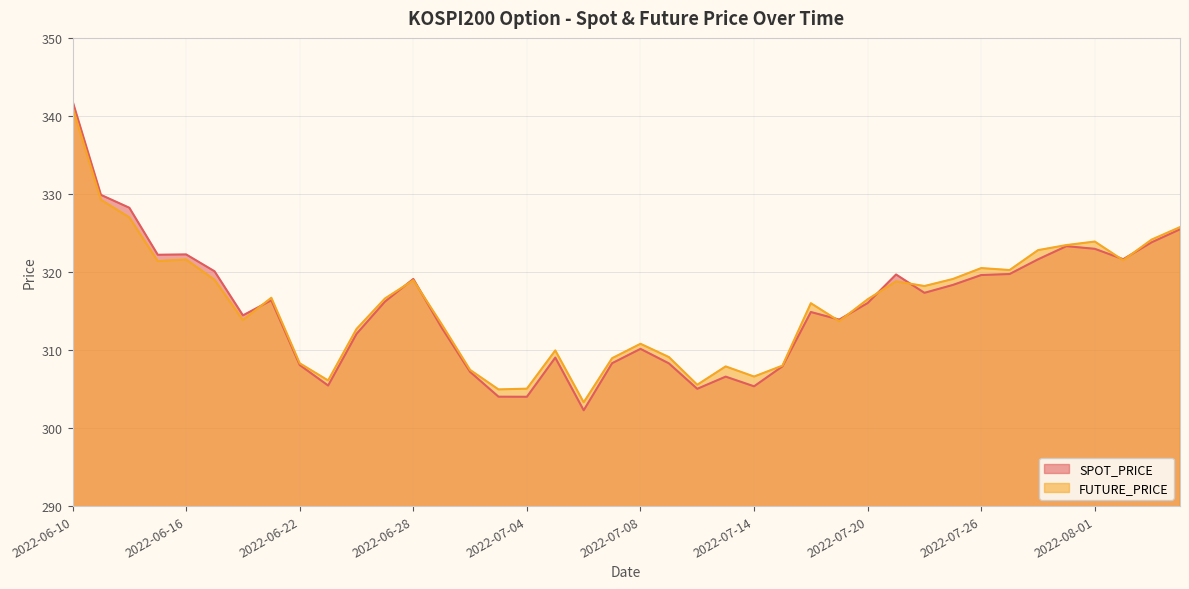

Does the chart have visible grid lines?

Yes